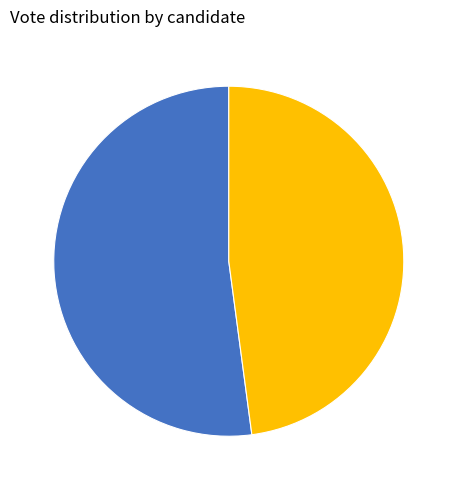

Is there any slice that represents more than half of the pie?

Yes